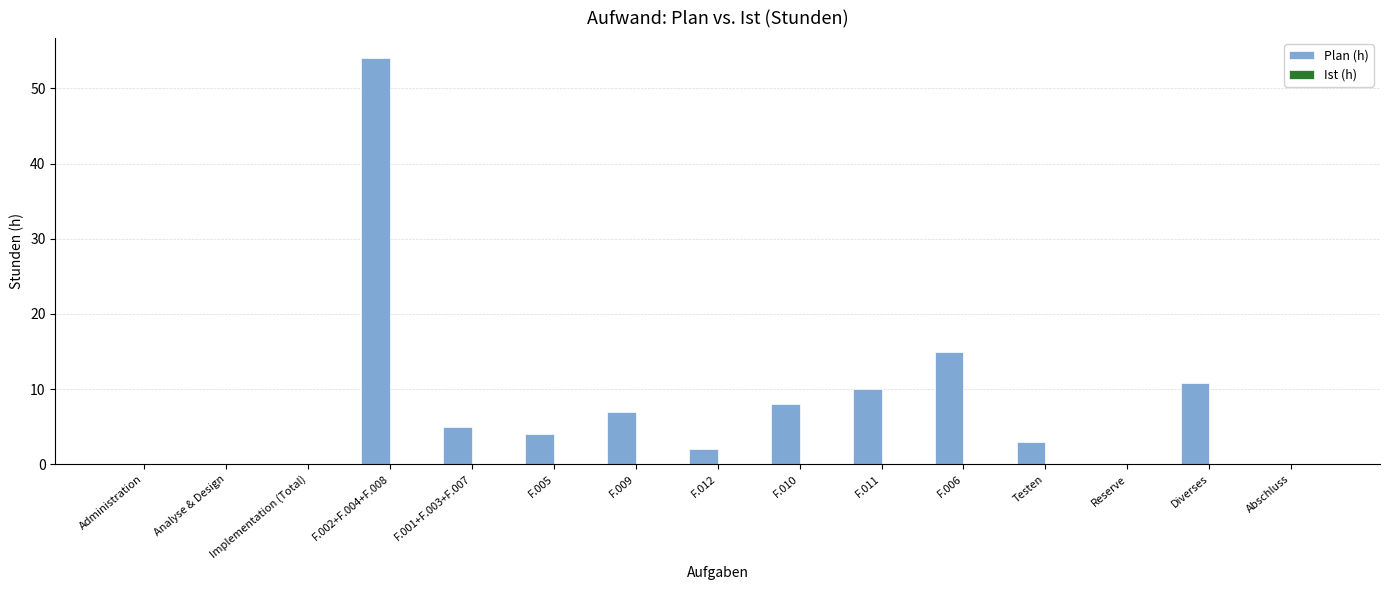

What is the change in value from F.009 to Diverses?

+3.8